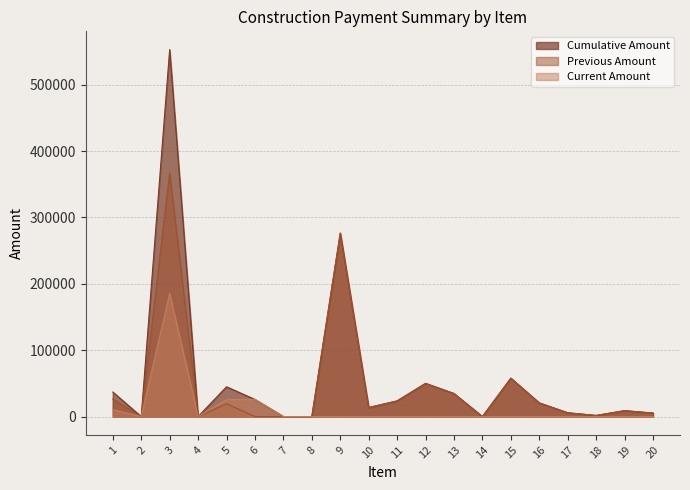

True or false: Cumulative Amount and Current Amount cross at least once.

False